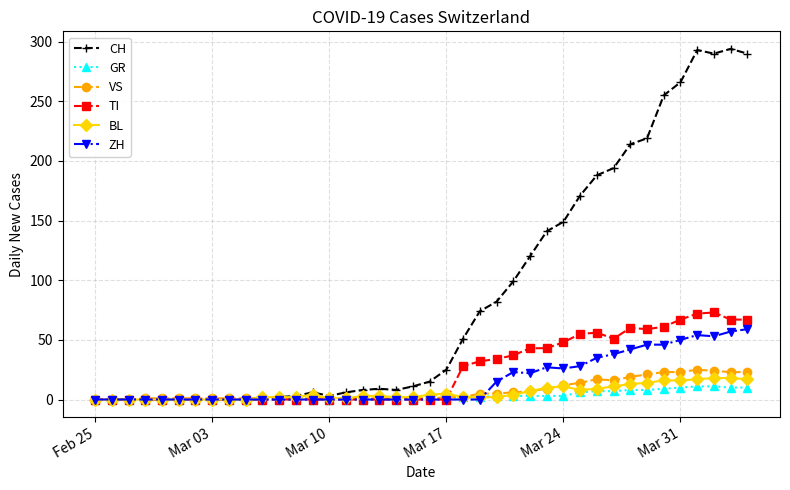

After their last crossing, which series has the higher values: ZH or VS?

ZH